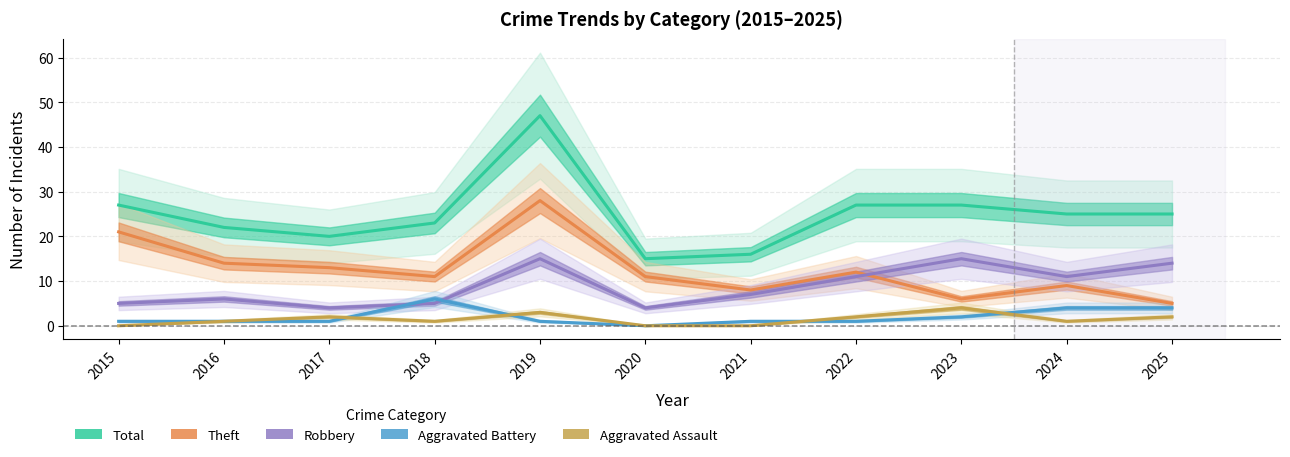

True or false: Theft and Total intersect in this chart.

False